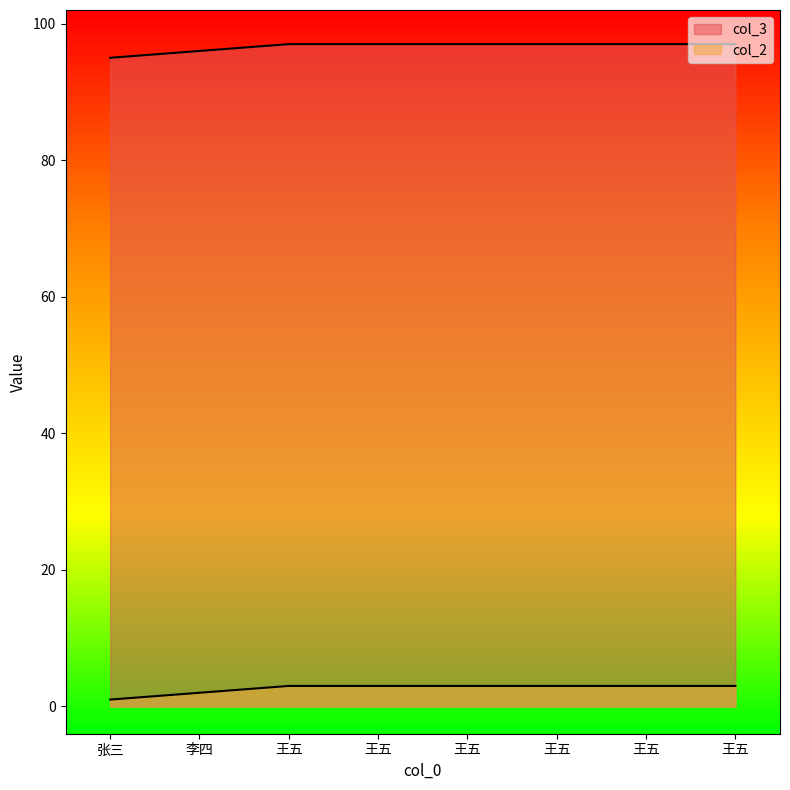

How many lines are shown in the chart?

2